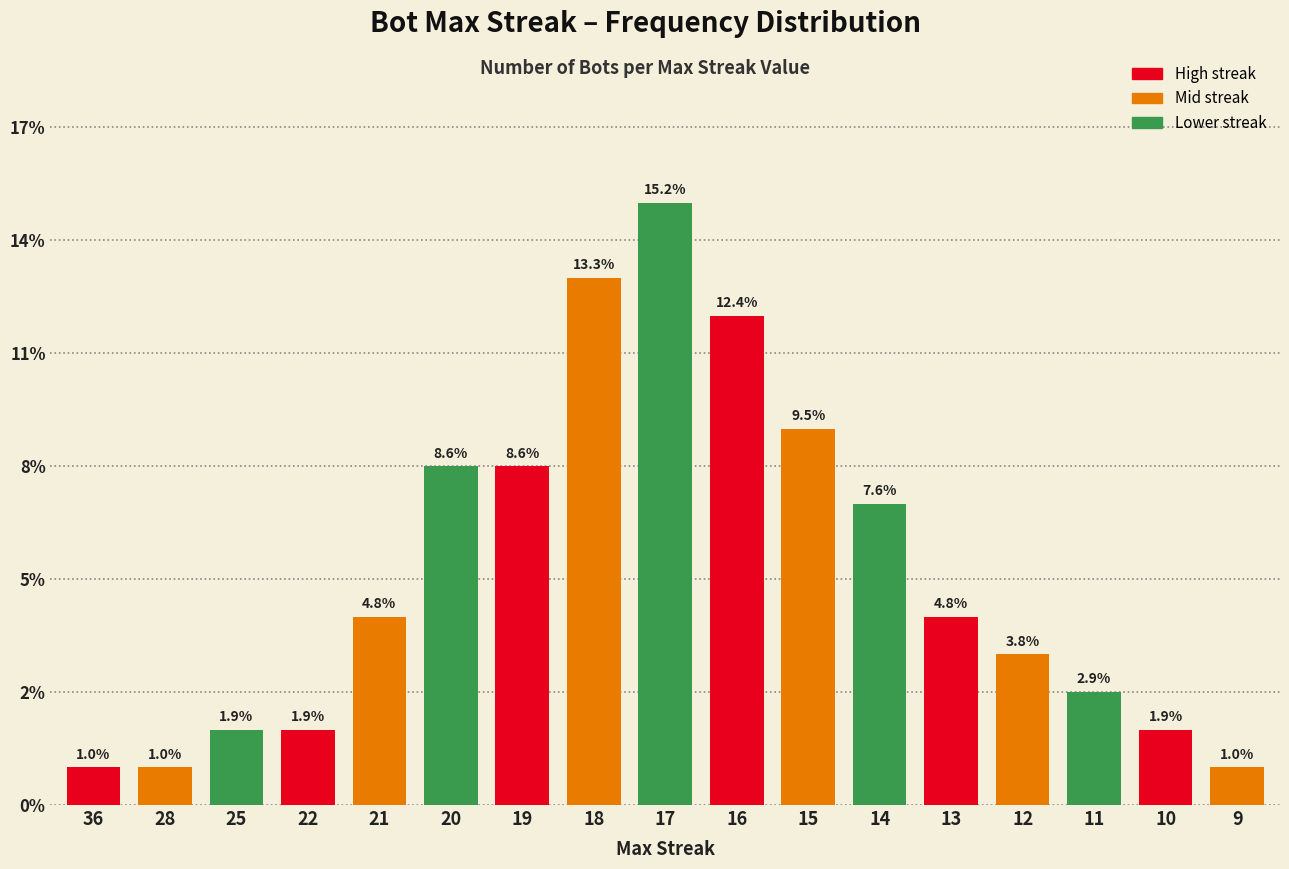

Rank the categories by value from lowest to highest.

36, 28, 9, 25, 22, 10, 11, 12, 21, 13, 14, 20, 19, 15, 16, 18, 17